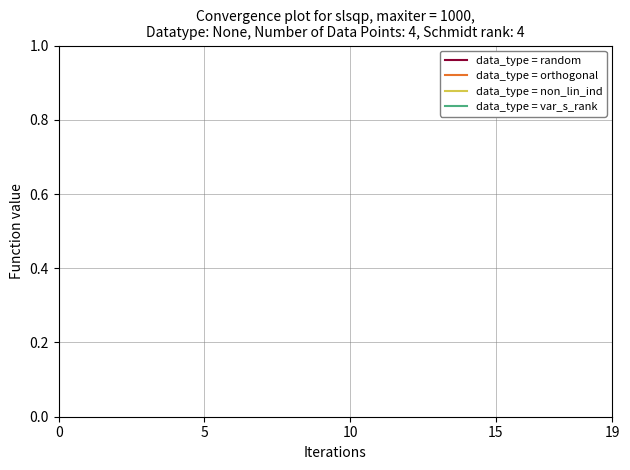

True or false: data_type = orthogonal and data_type = random cross at least once.

False